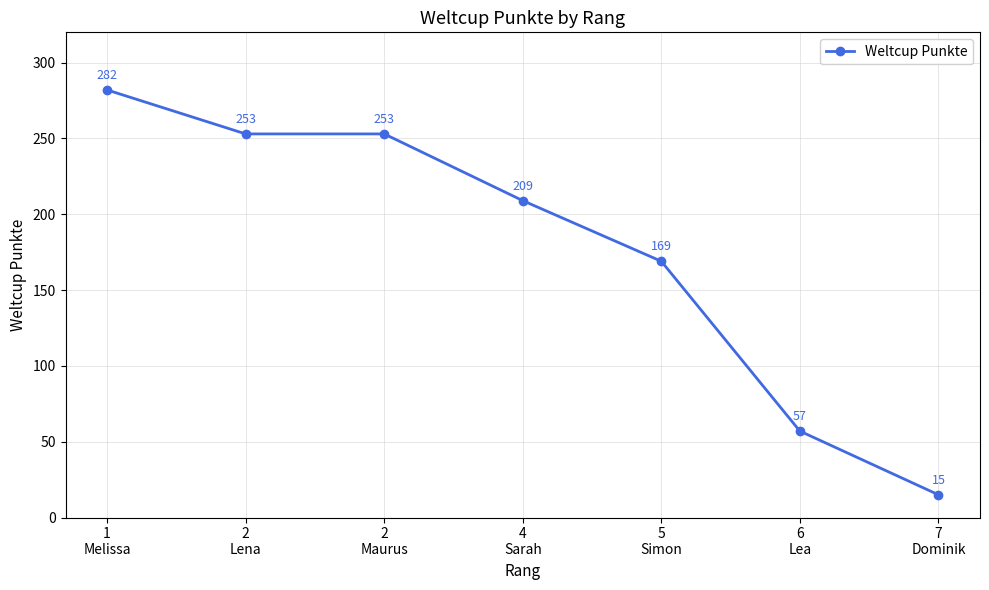

Which label corresponds to the smallest value in the chart?

7
Dominik